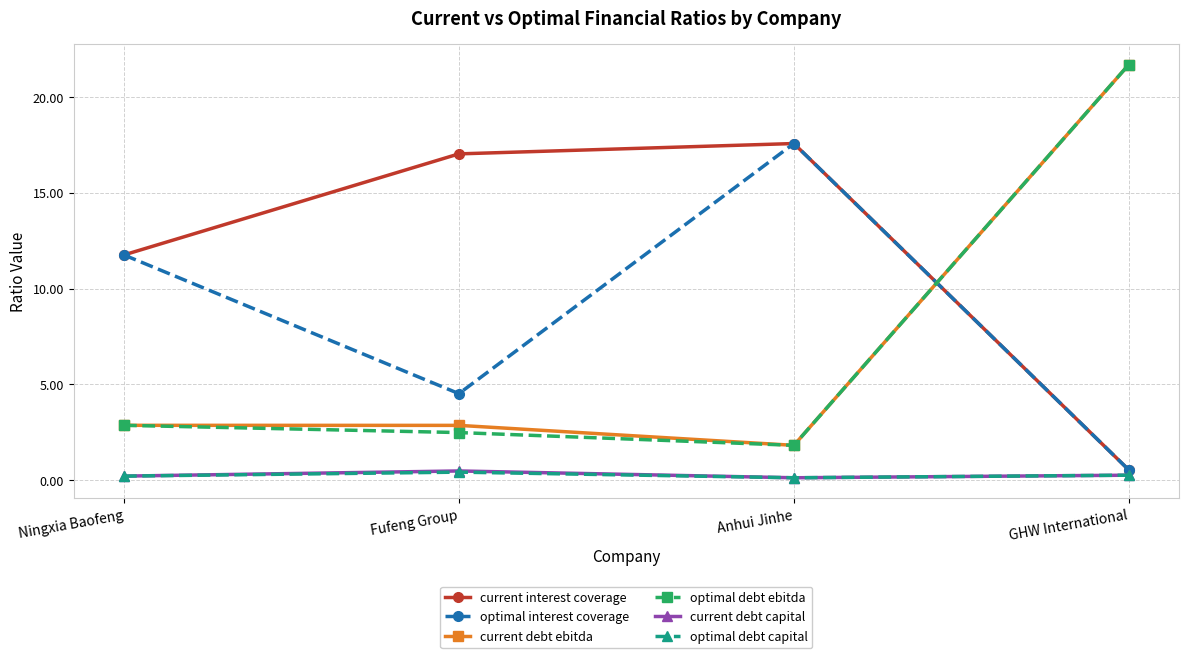

What is the approximate value of optimal debt ebitda at GHW International?

21.7